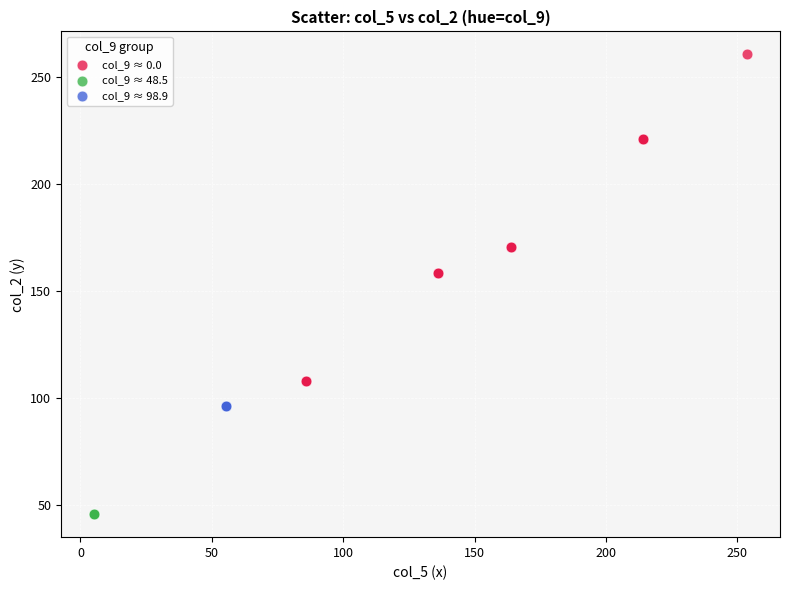

Which series reaches the minimum Y coordinate?

col_9 ≈ 48.5